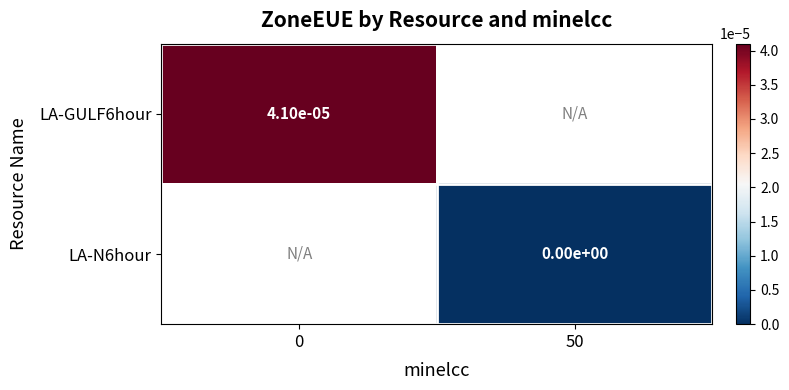

True or false: LA-GULF6hour has a value of 0.0 at 0.

True